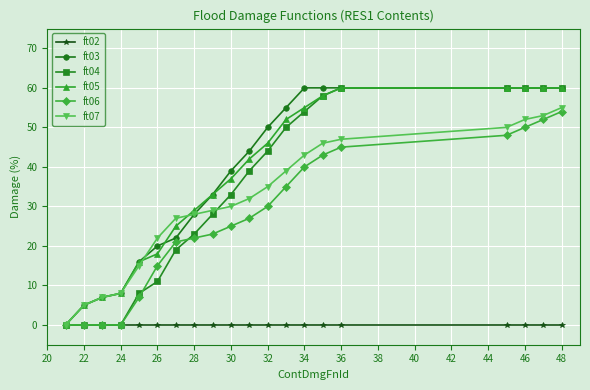

How many data points does each series have?

20